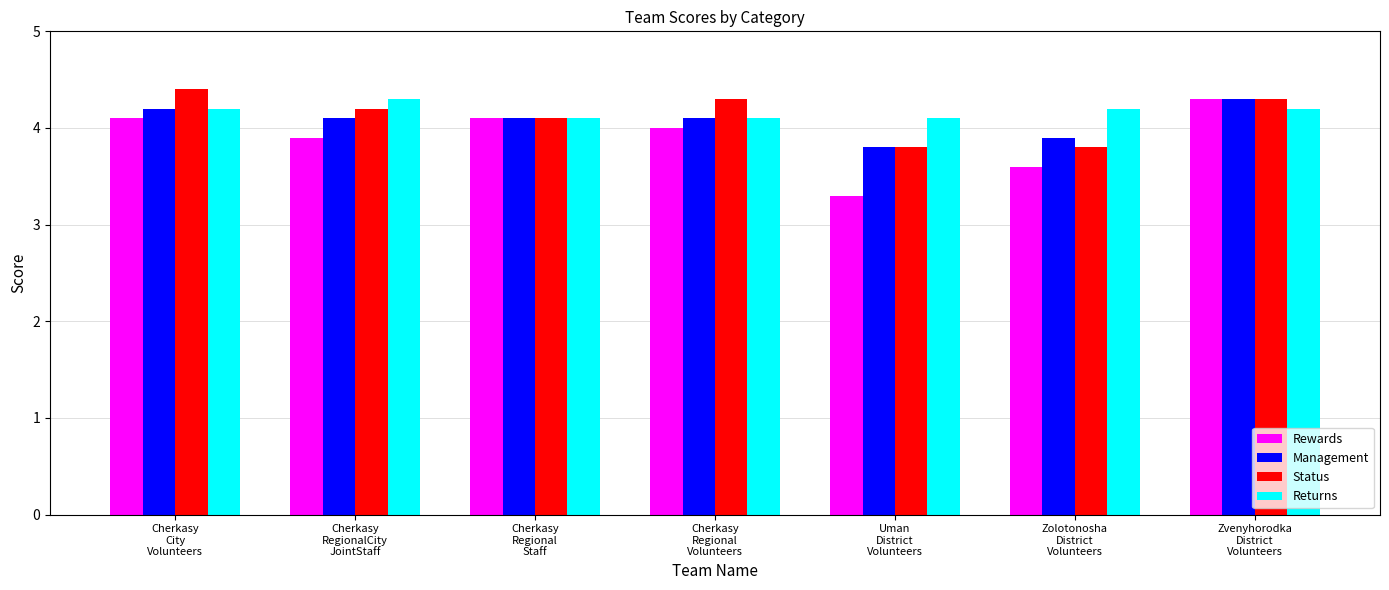

What is the average value of the Management series?

4.1